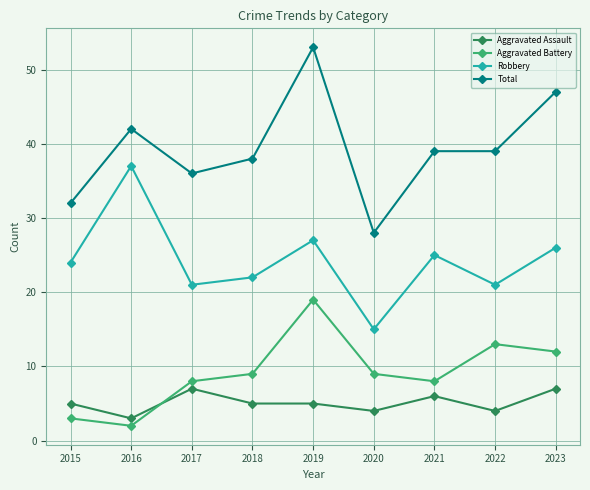

What is the difference between the maximum and minimum values in the Aggravated Assault series?

4